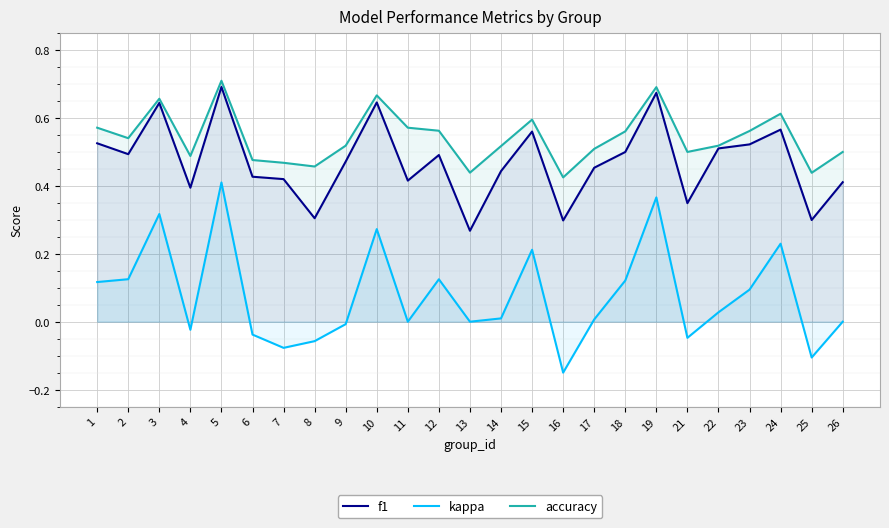

What is the difference between the maximum and minimum values in the f1 series?

0.4